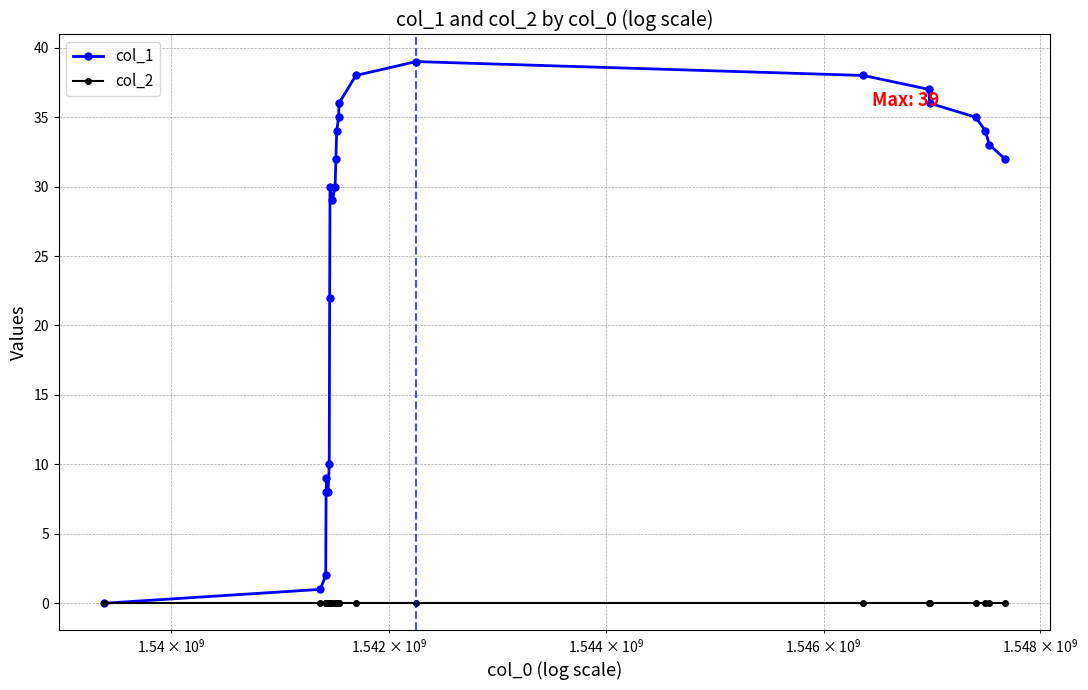

What are all the series names shown in the legend?

col_1, col_2